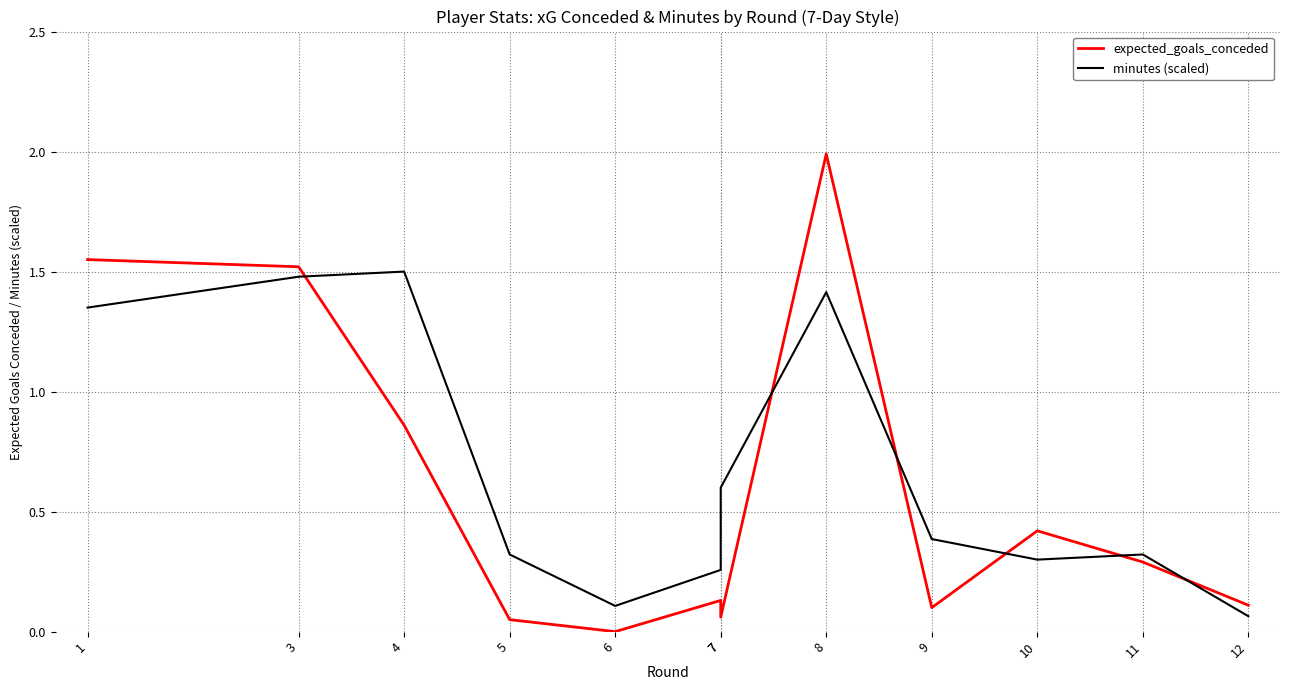

What is the spread (max minus min) of values at 4?

0.6